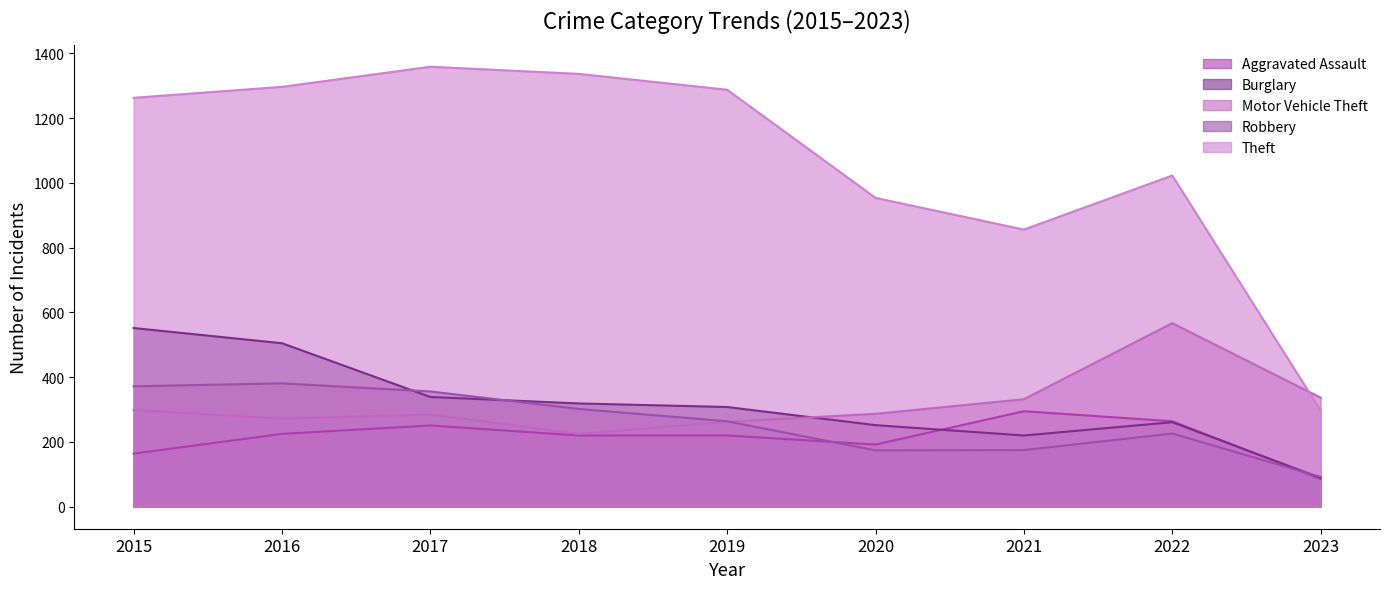

List the labels in order of Robbery value, largest first.

2016, 2015, 2017, 2018, 2019, 2022, 2021, 2020, 2023